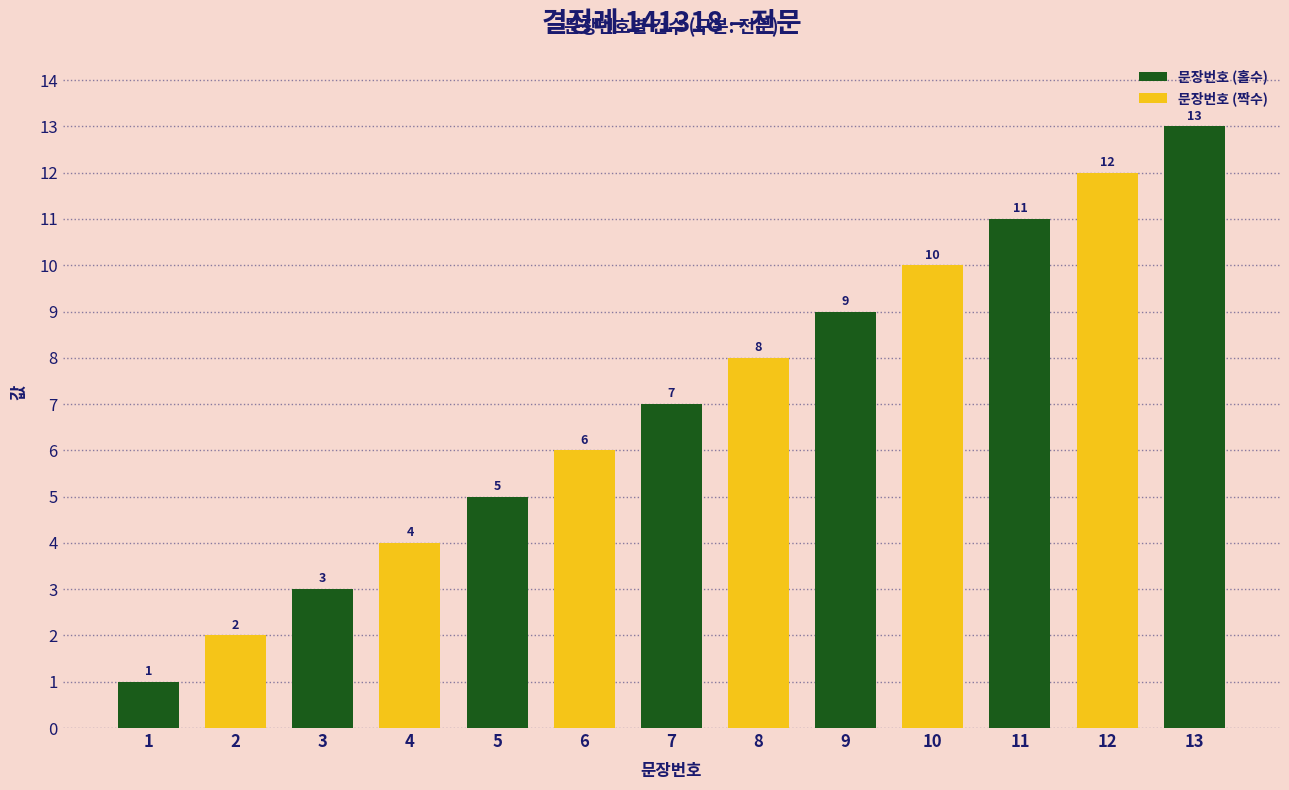

Rank the categories by value from lowest to highest.

1, 2, 3, 4, 5, 6, 7, 8, 9, 10, 11, 12, 13